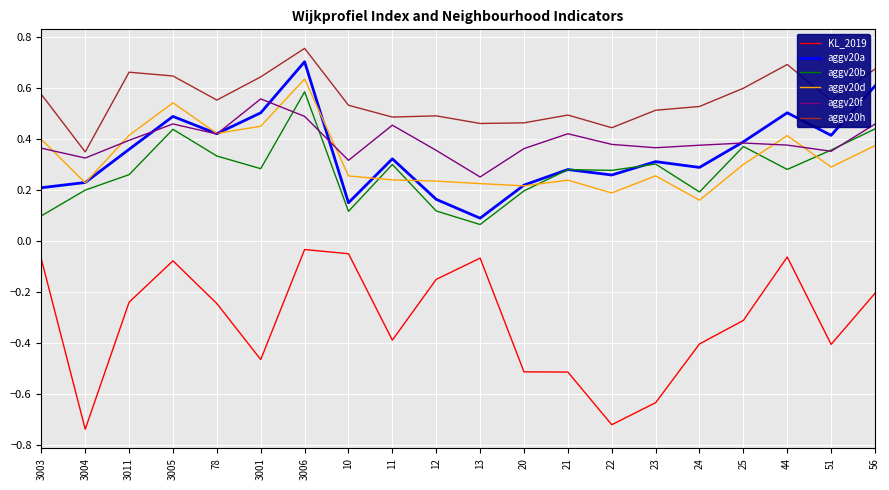

Which category has the lowest value in the aggv20h series?

3004